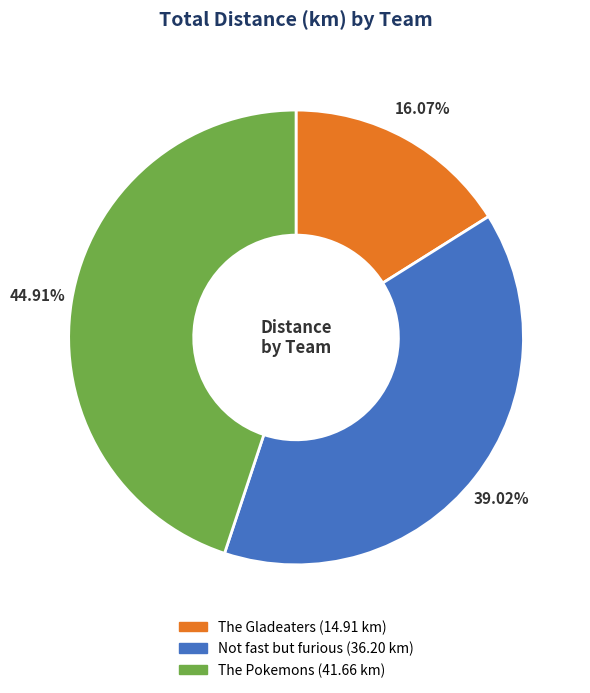

How many segments does this pie chart have?

3